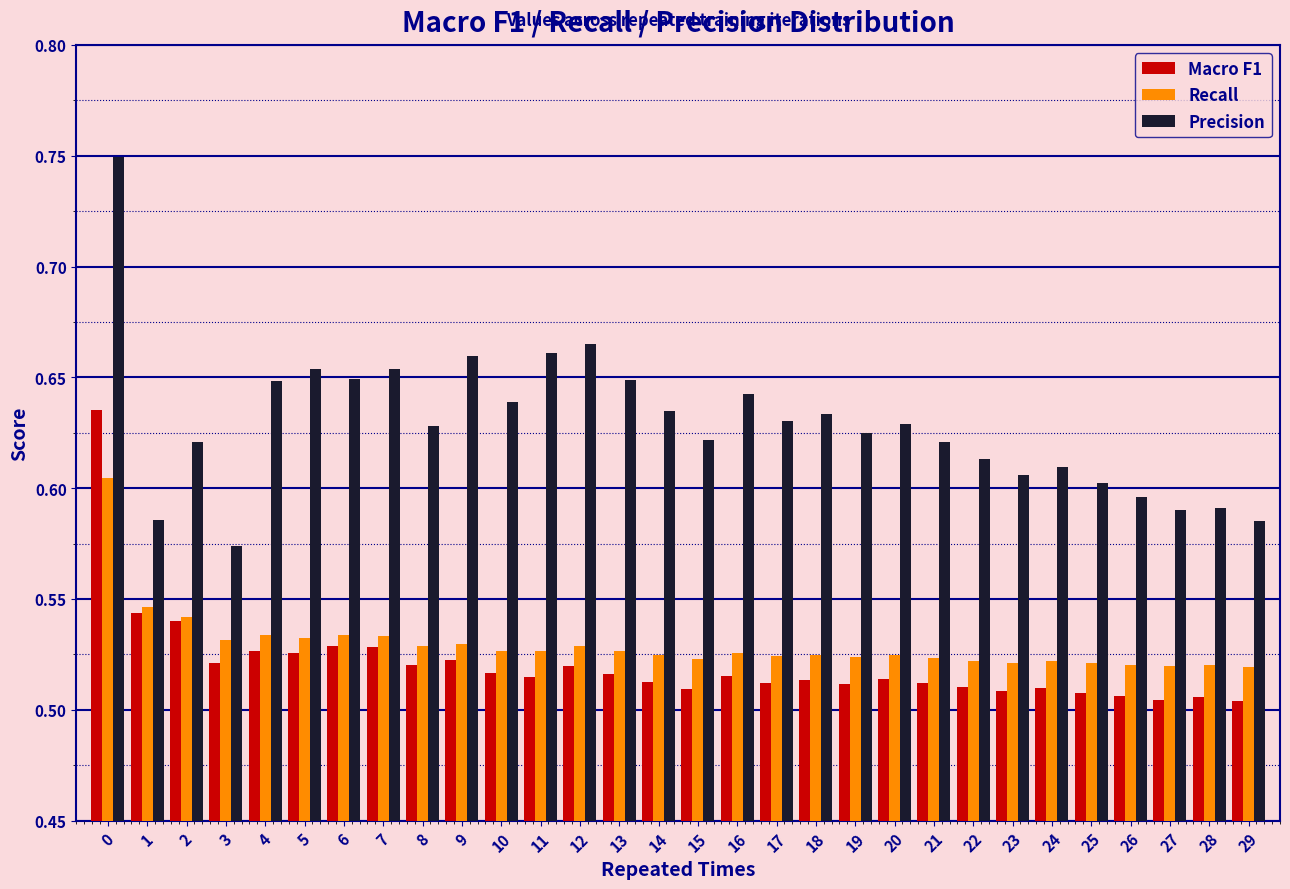

Is the value of Recall at 16 greater than the value of Macro F1 at 10?

Yes